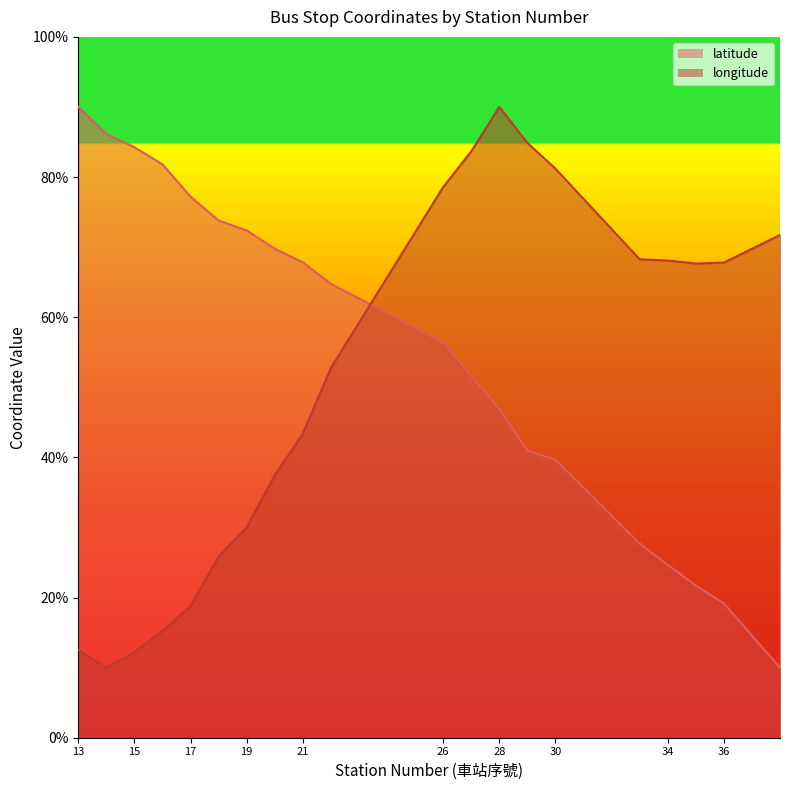

How many data points does each series have?

20